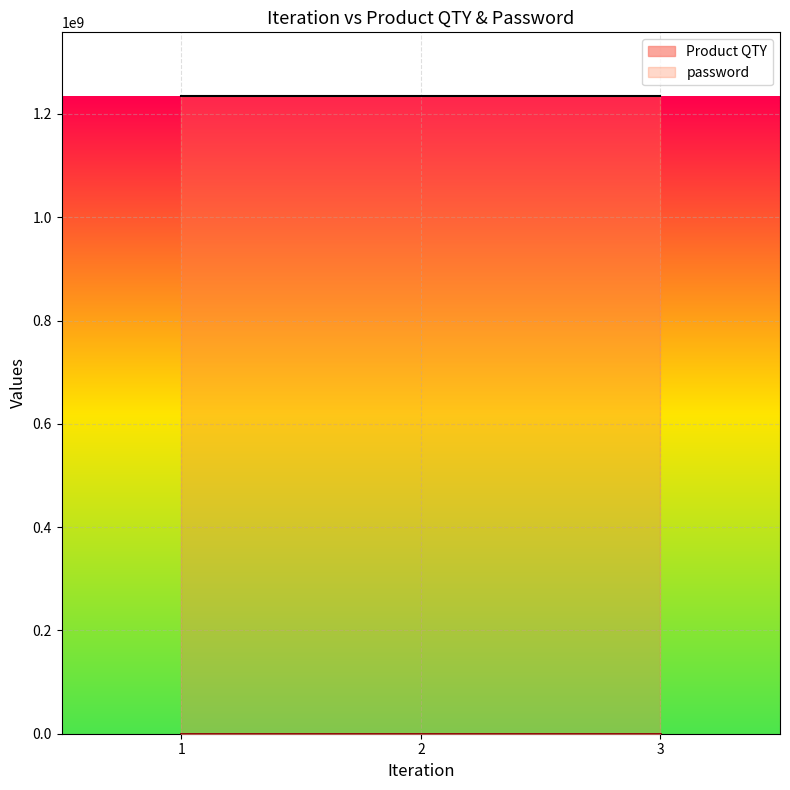

What is the minimum value shown in the chart?

1